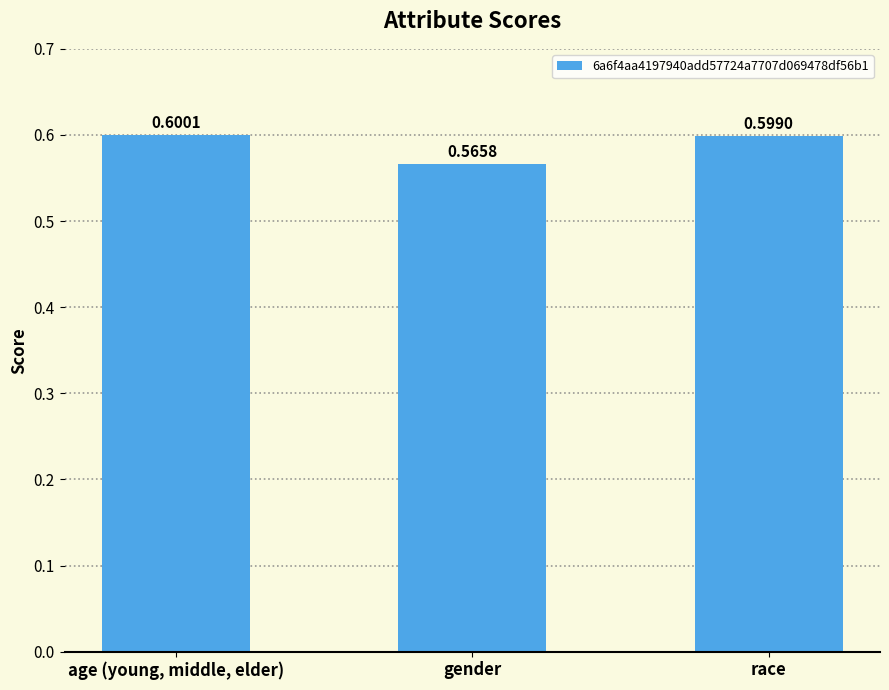

Is it true that the value at gender is 0.6?

True